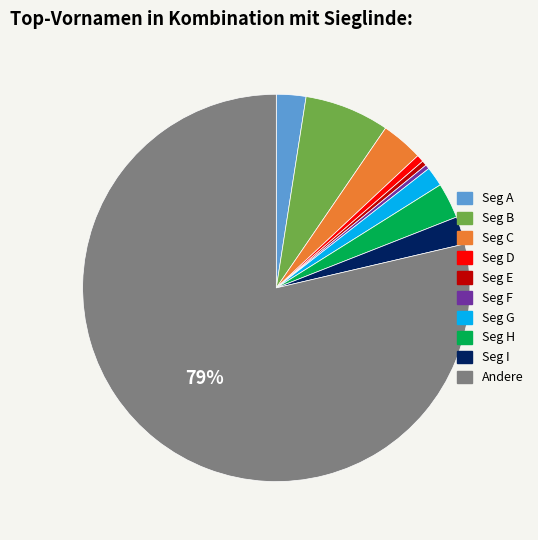

To the nearest percent, what is the average slice percentage?

10%